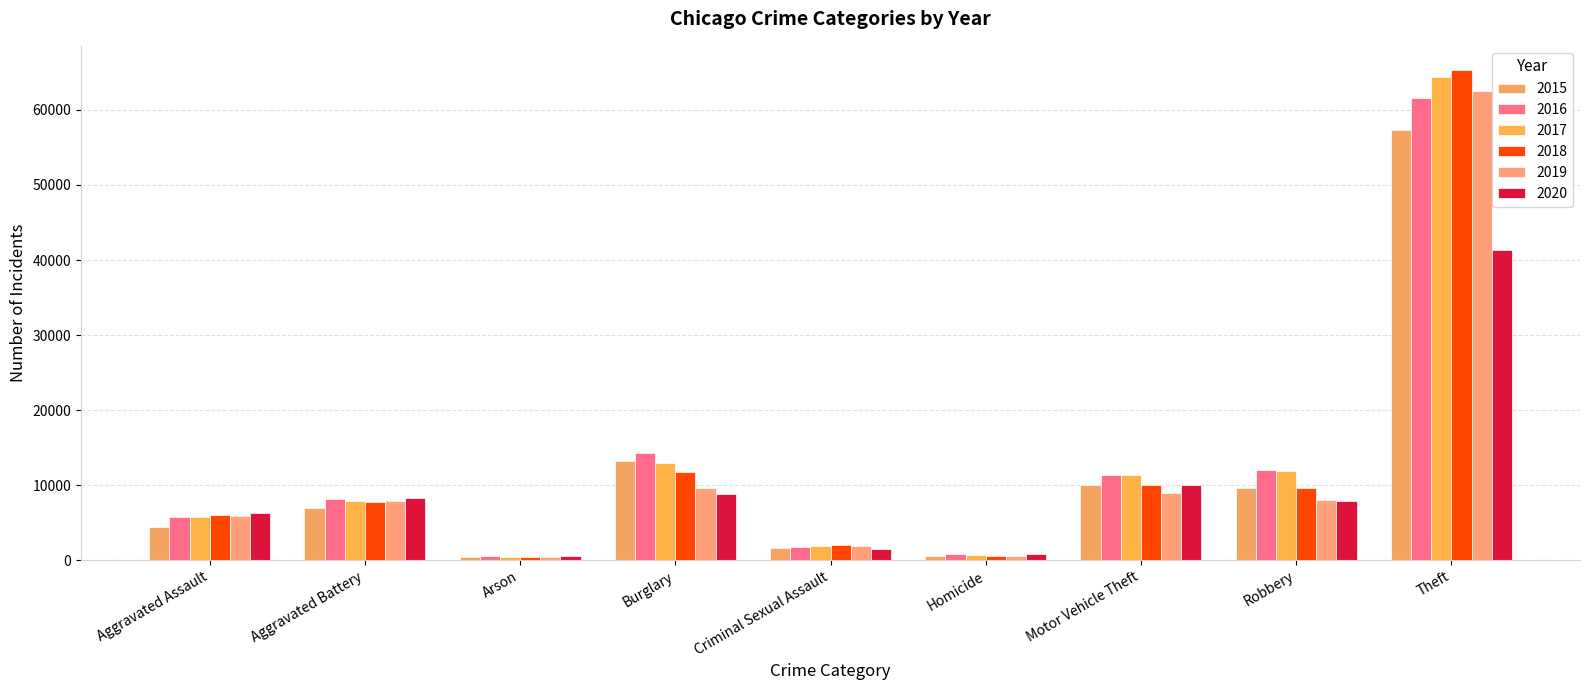

What value does the 2017 series have at Arson, to the nearest 100?

400